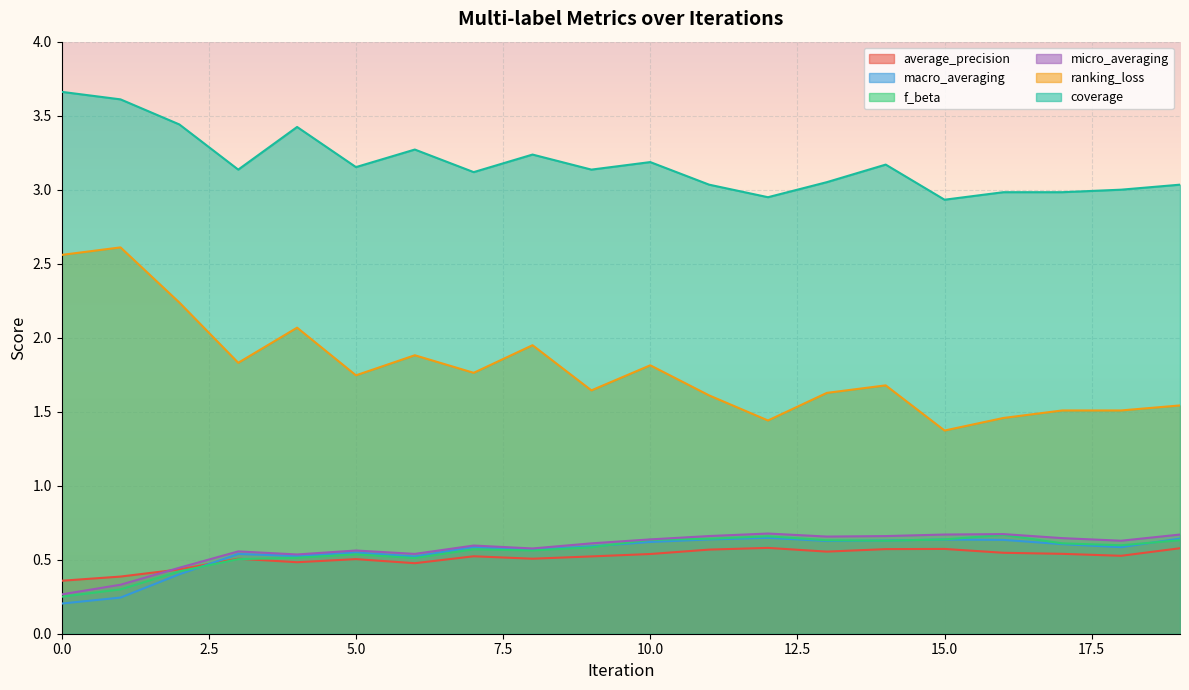

What is the total value across all series at 5?

7.0